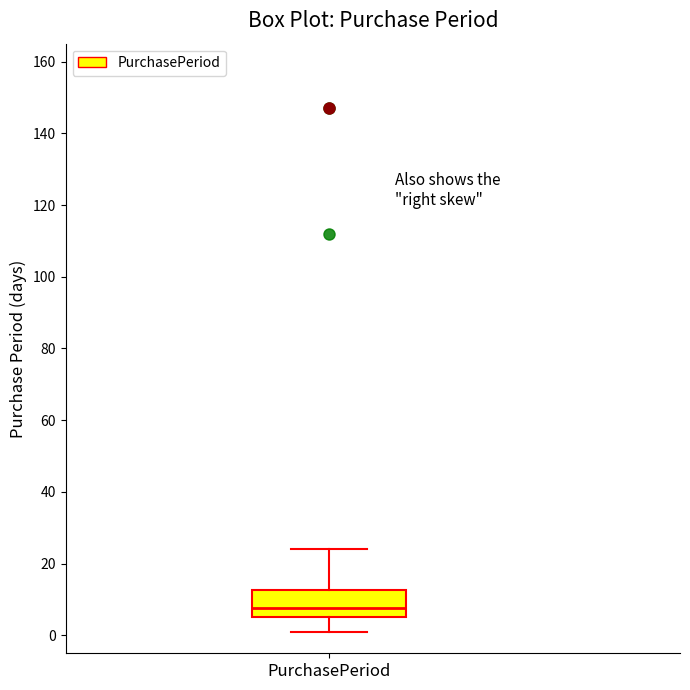

Transcribe this box plot: give where the median line is, the range the box spans, and where the two whiskers end, as read against the y-axis. The values are not printed on the chart, so give them approximately, as read against the axis.

median 8, box 6 to 12, whiskers 2 to 24